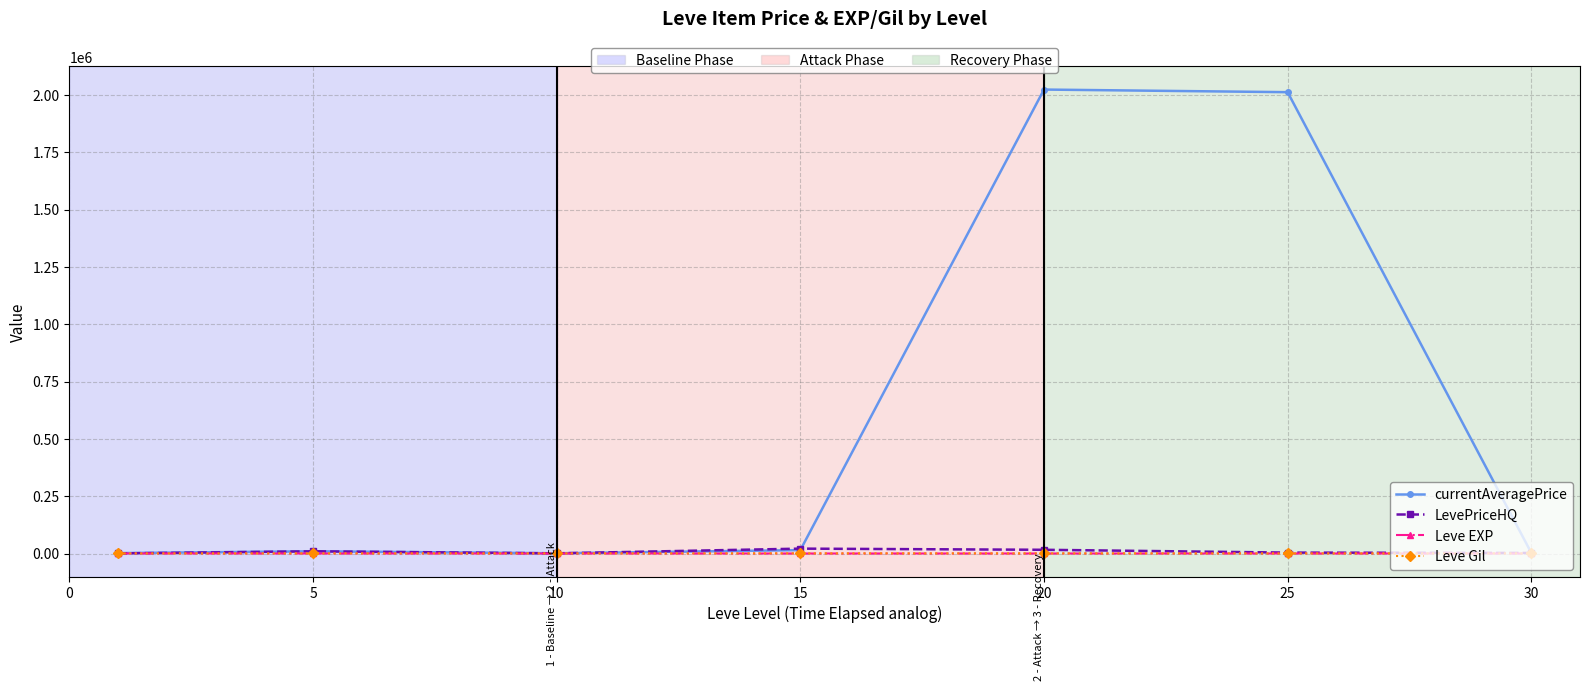

Which series has the largest range (max minus min)?

currentAveragePrice